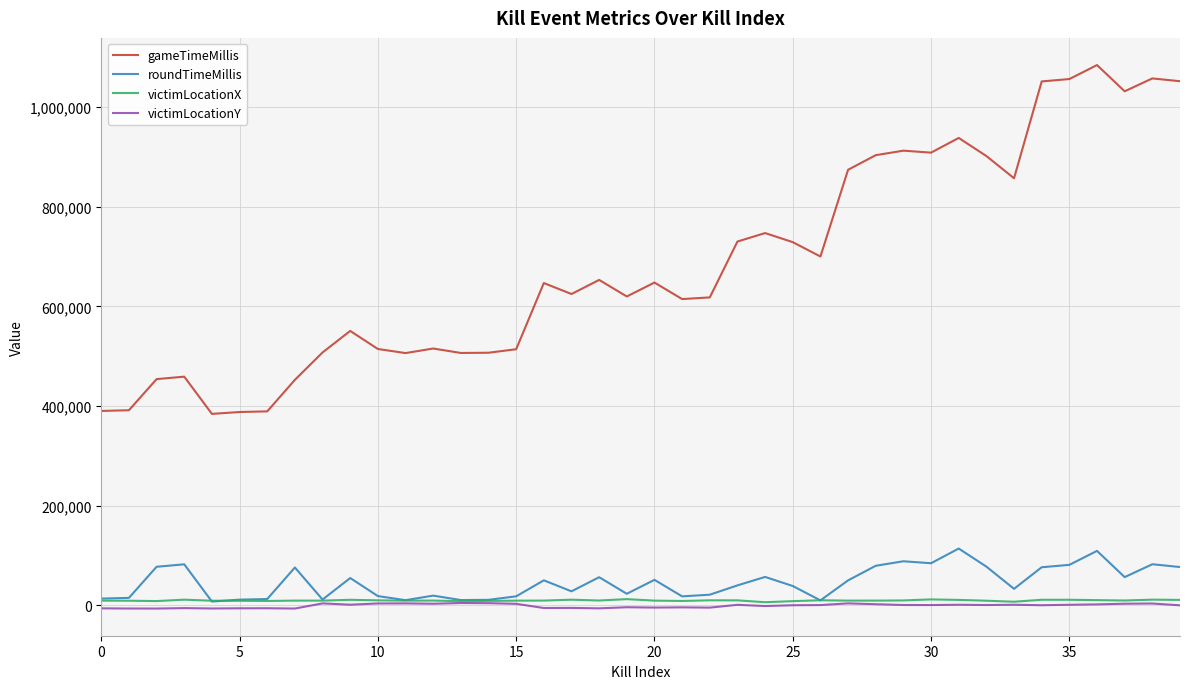

Which series has the widest spread of values?

gameTimeMillis